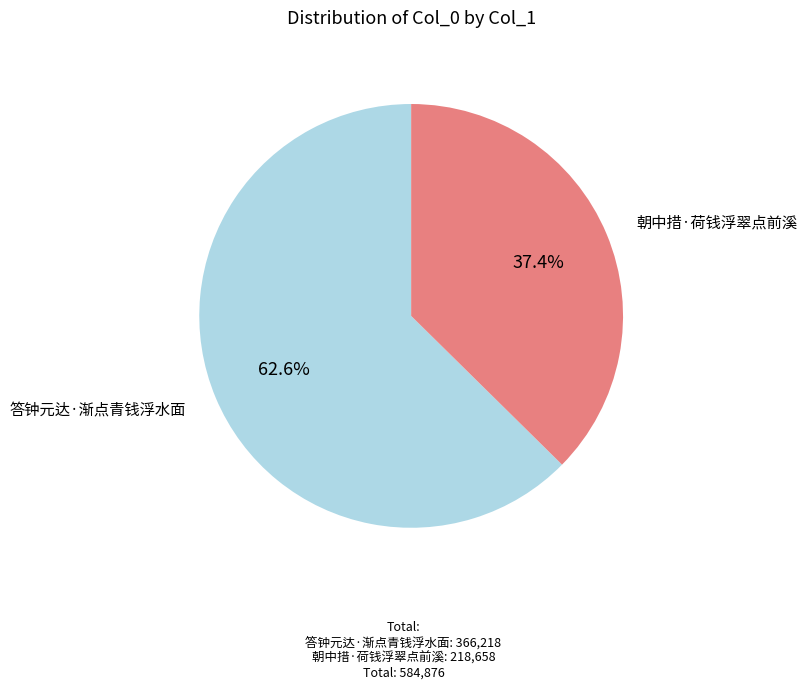

Does any single category account for the majority?

Yes